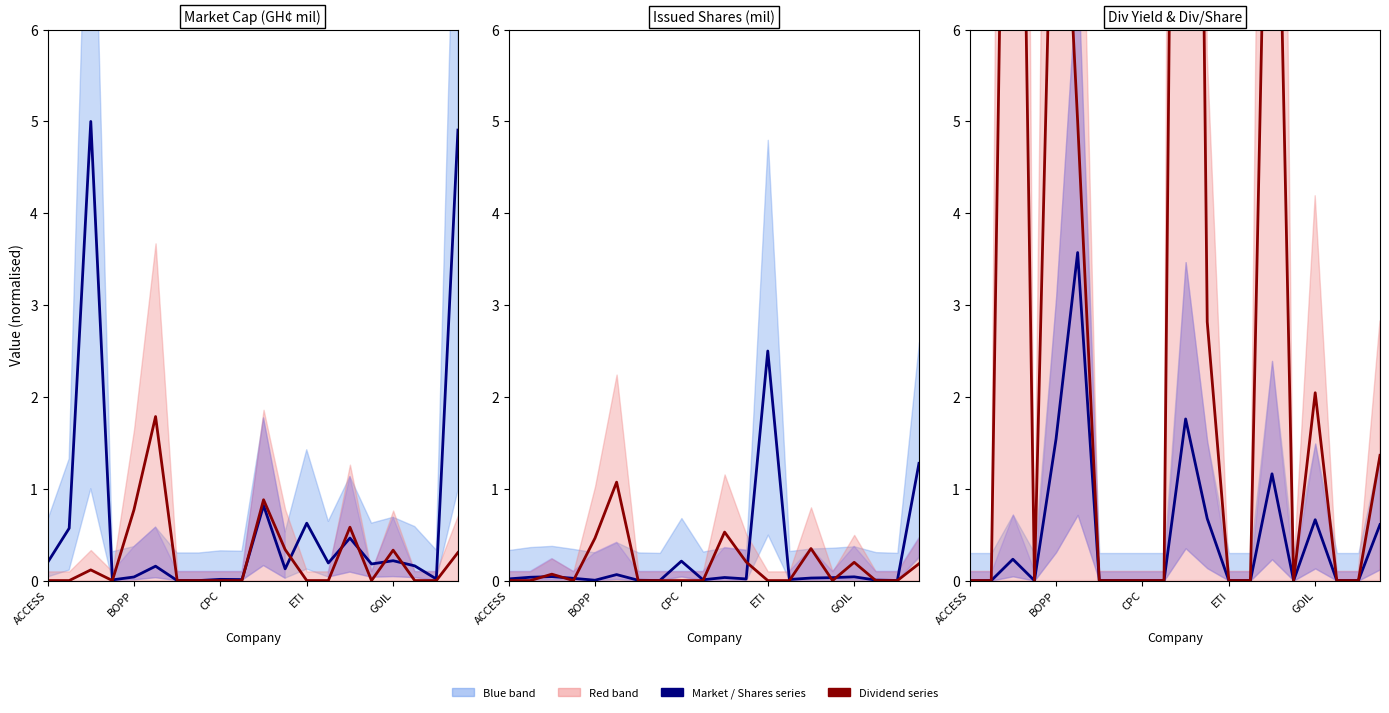

The Dividend series series shows -11.2 at 18. True or false?

False